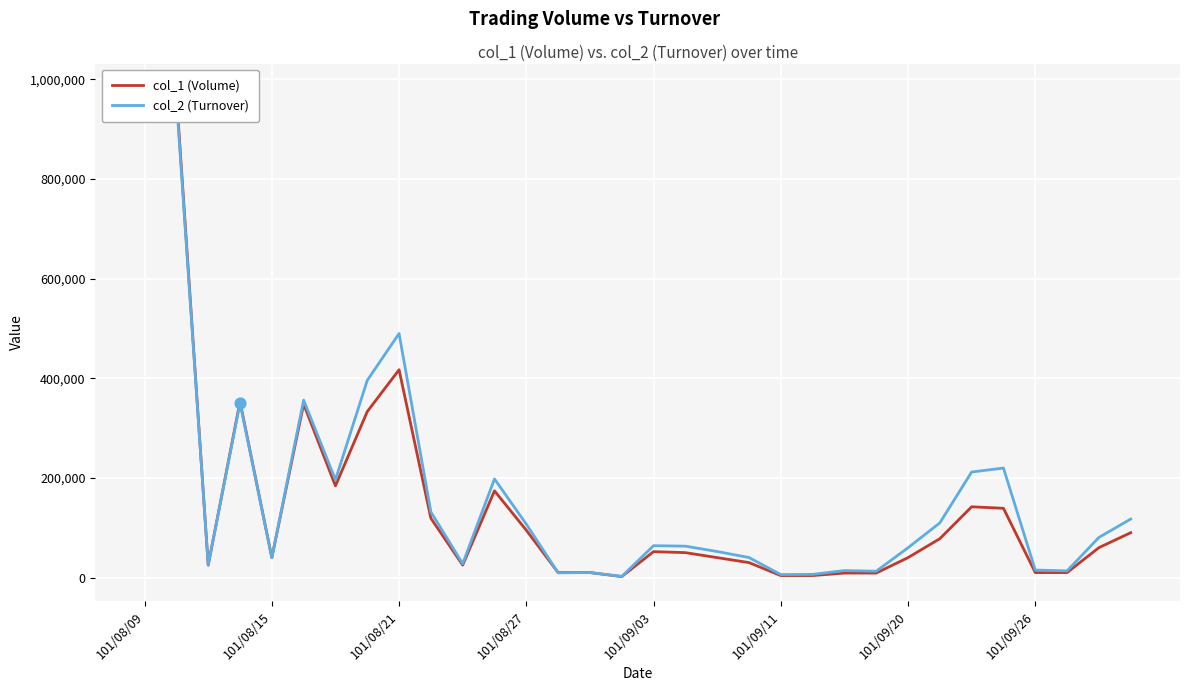

Which series reaches the minimum Y coordinate?

col_1 (Volume)